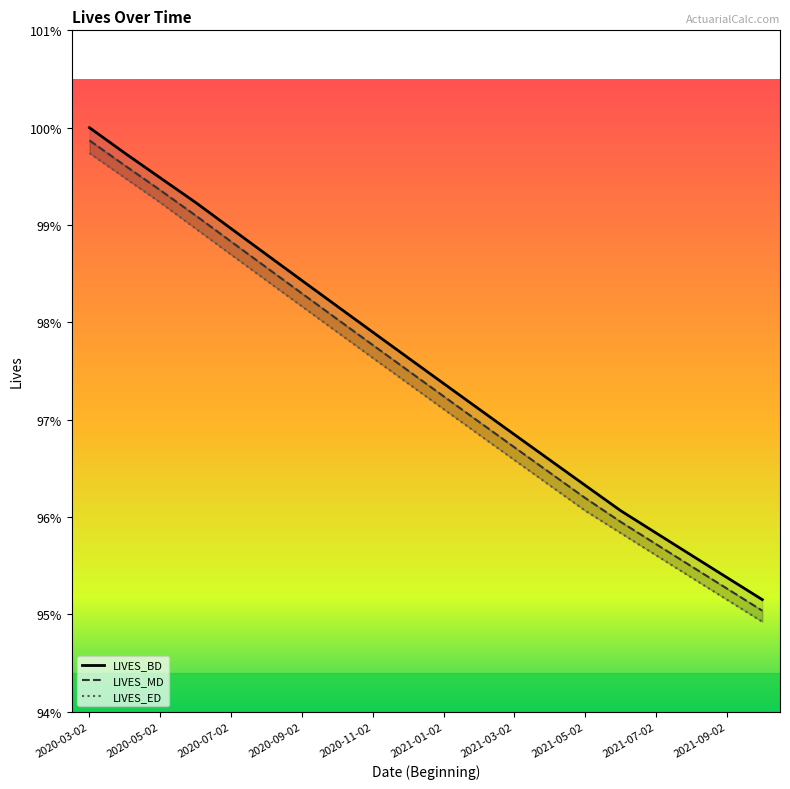

What is the label of the 4th point from the right?

2021-07-02